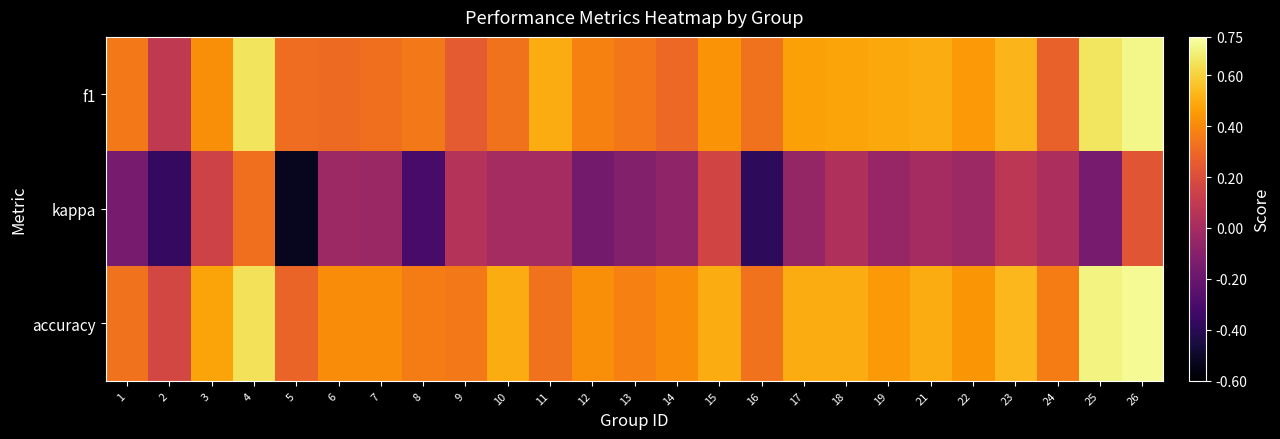

Which series has the largest total across all categories?

accuracy